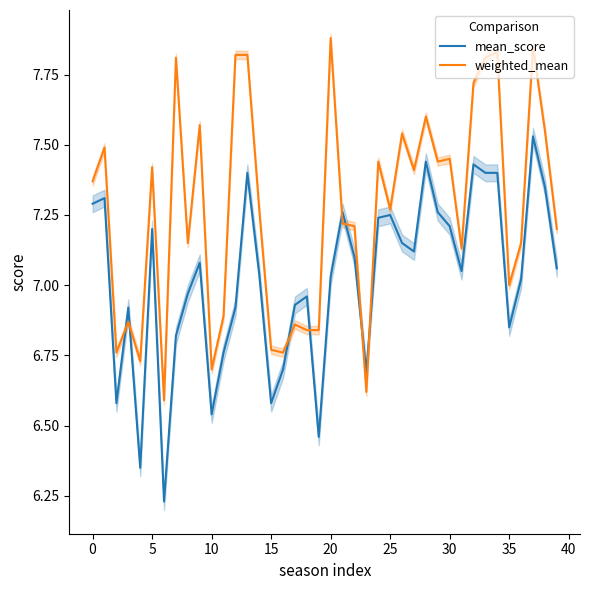

True or false: mean_score has more than 2 points higher than both neighbors.

True